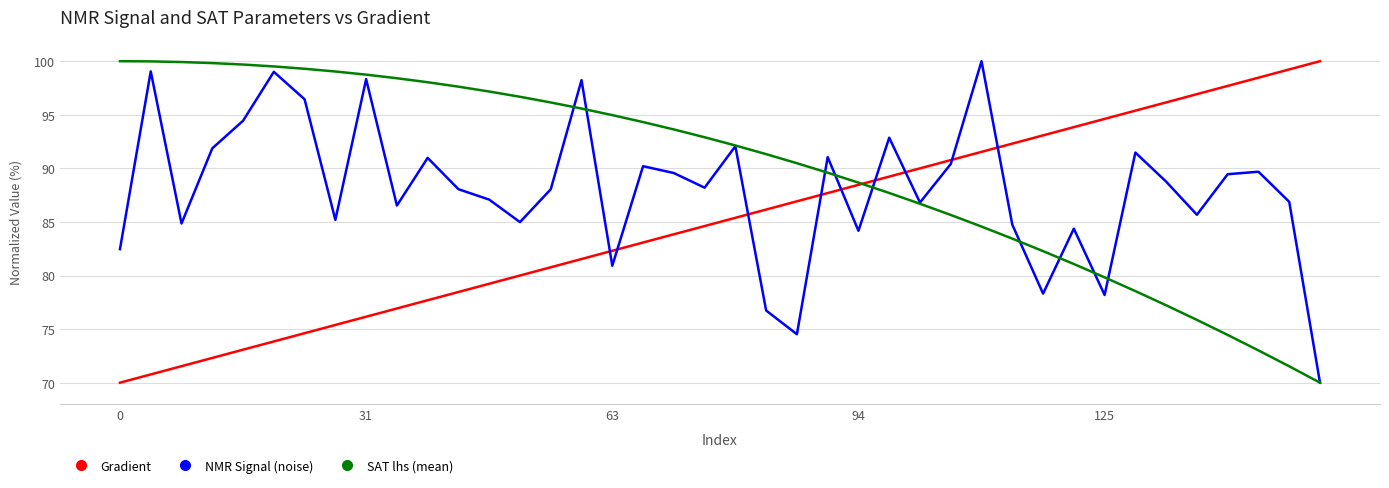

How many times do NMR Signal (noise) and Gradient cross each other?

9